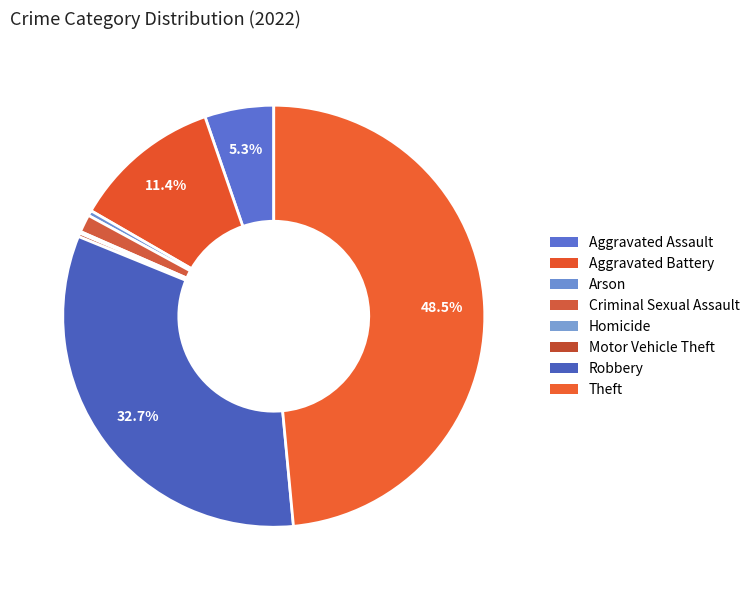

Is the sum of Criminal Sexual Assault and Theft greater than half?

No